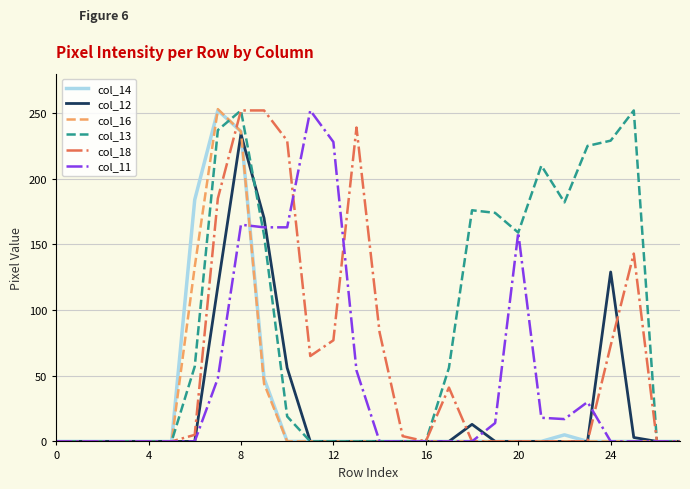

Which series has the largest total across all categories?

col_13